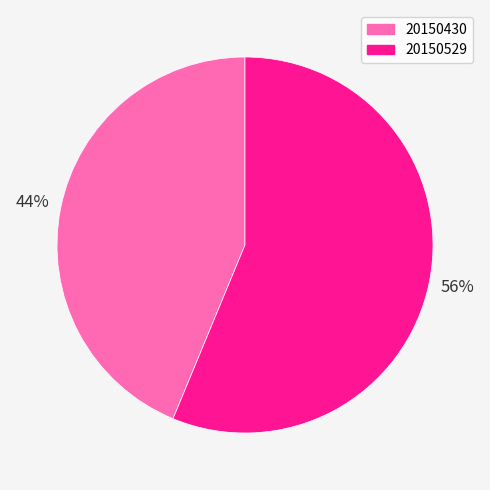

True or false: 20150430 accounts for 49% of the total.

False